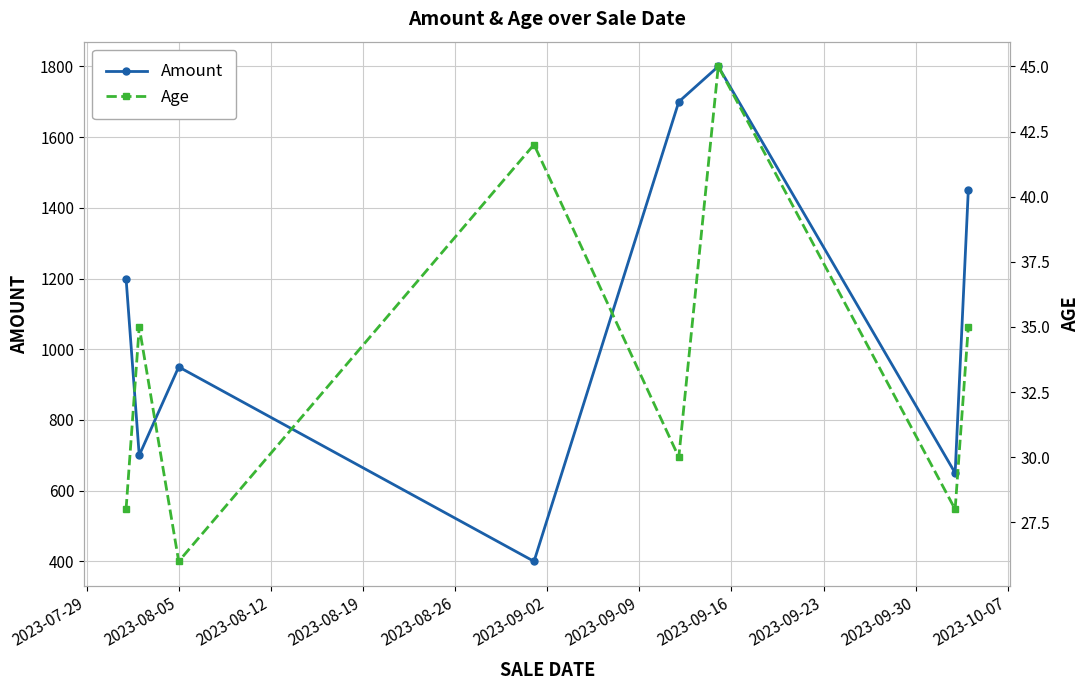

True or false: Amount has more than 1 points higher than both neighbors.

True